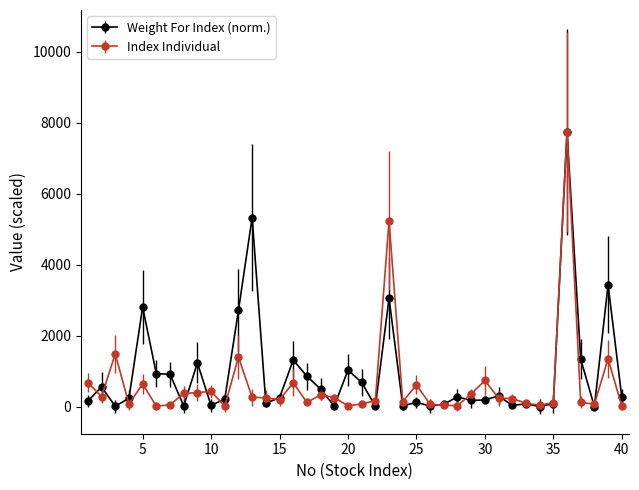

True or false: Weight For Index (norm.) has more than 0 interior local peaks.

True